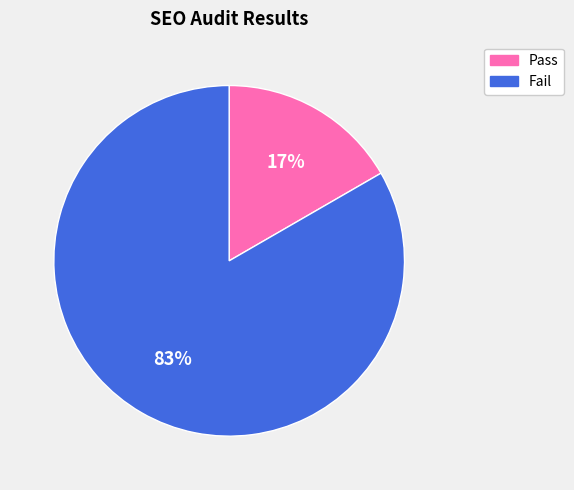

The Pass slice represents 29% of the pie. True or false?

False